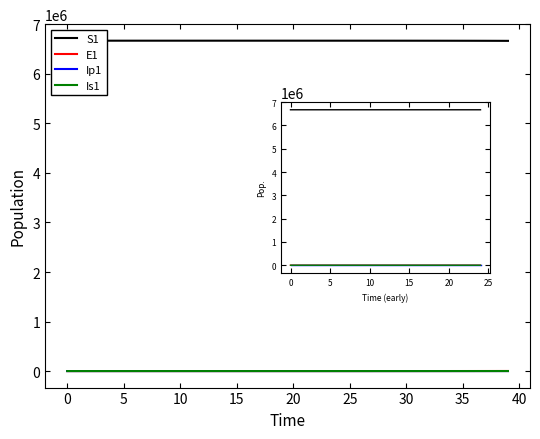

True or false: E1 and S1 intersect in this chart.

False